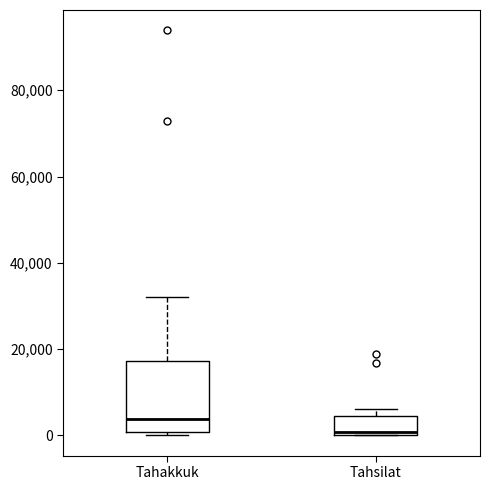

Which box's median line is the lowest?

Tahsilat